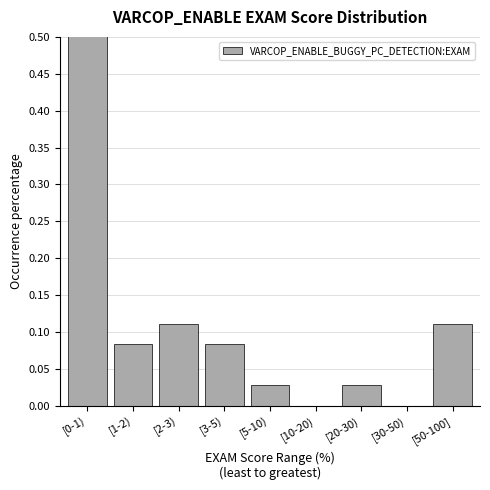

Is it true that the value at [0-1) is 0.6?

True